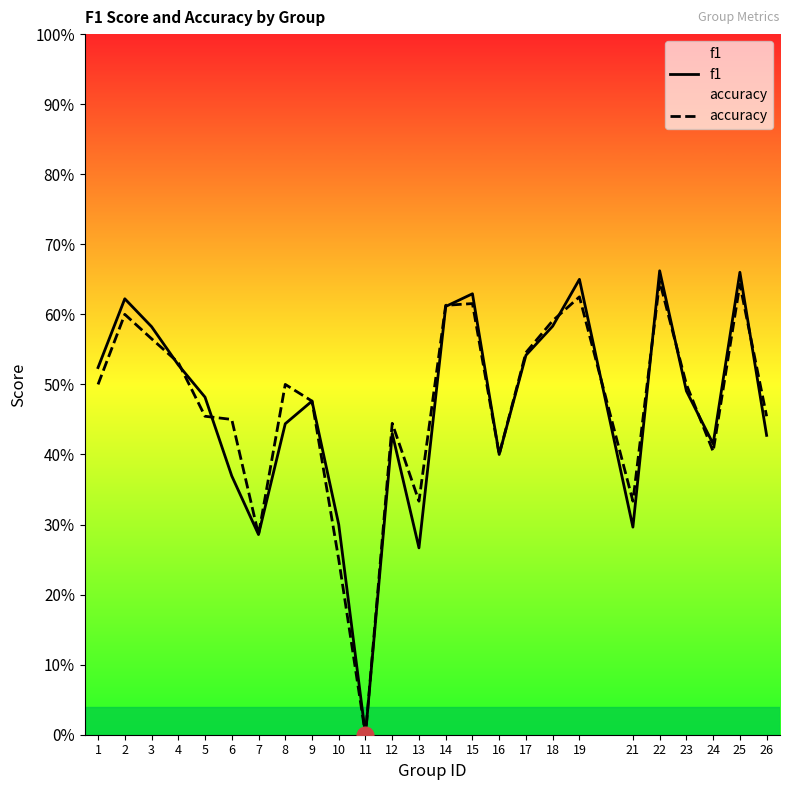

At which category is the sum across all series the highest?

22